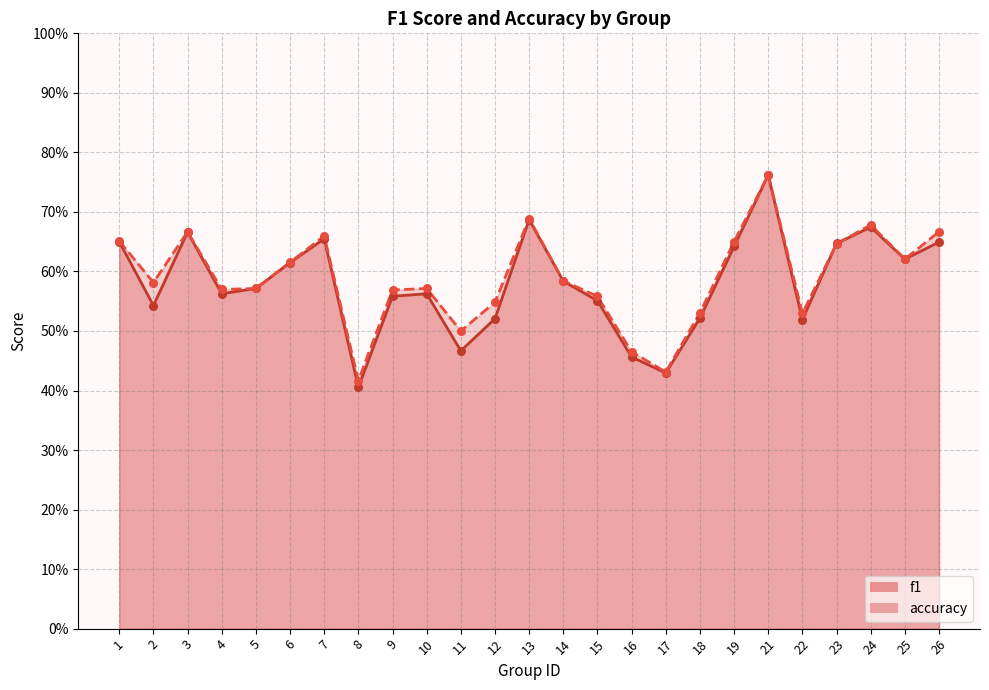

Which series has the largest Y range (max minus min)?

f1